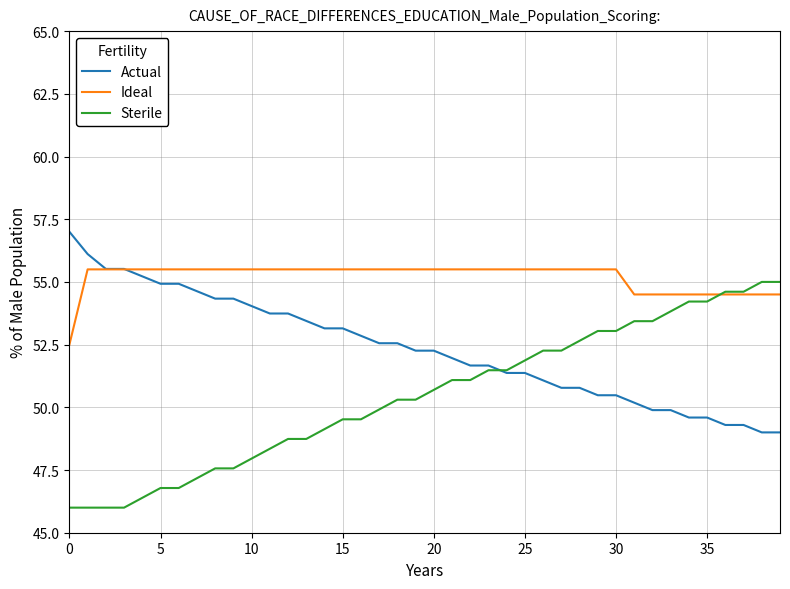

What is the maximum value shown in the chart?

57.0